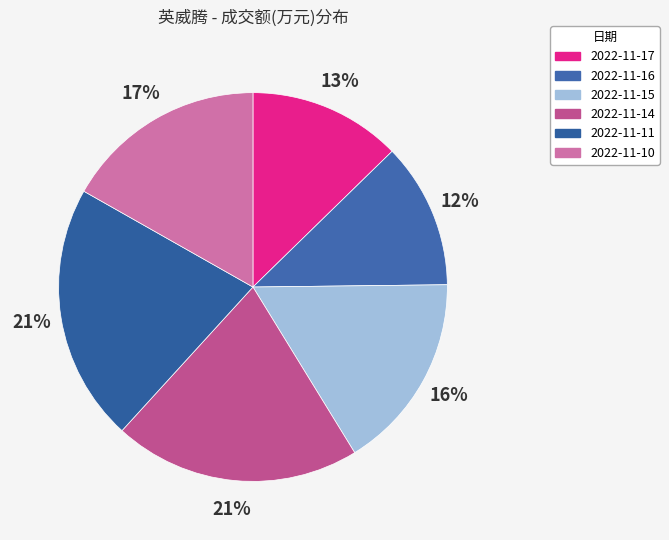

Count the number of slices in the pie.

6